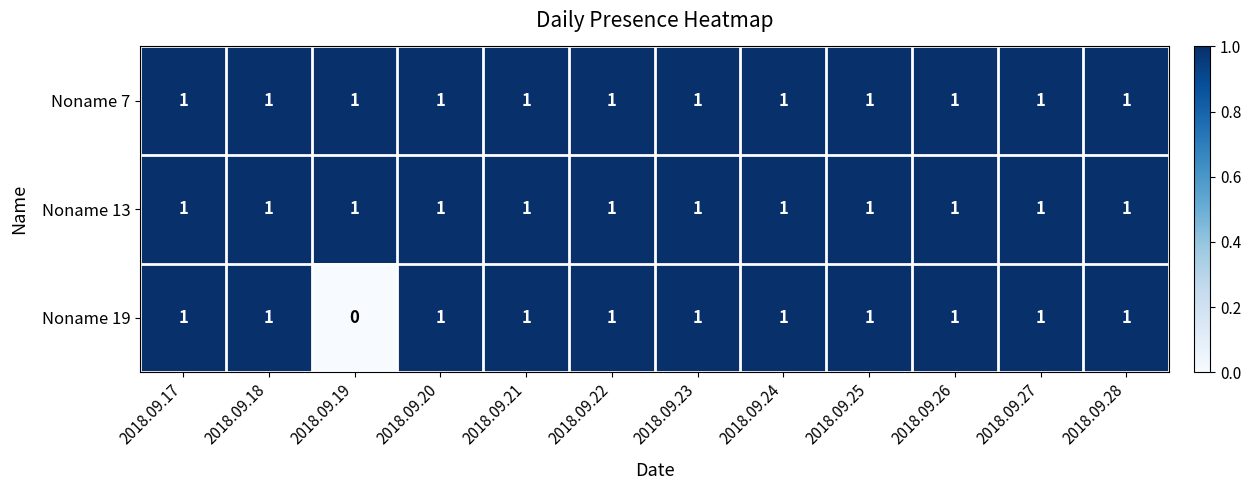

Is the value of Noname 19 at 2018.09.19 greater than the value of Noname 7 at 2018.09.25?

No